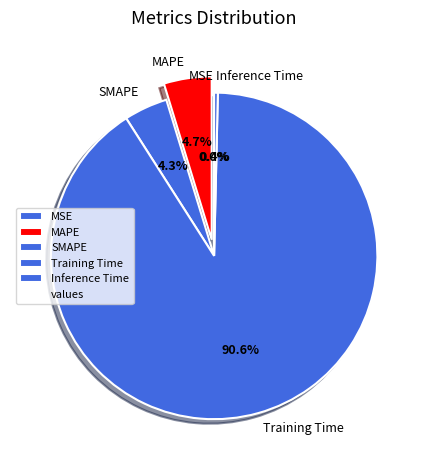

To the nearest percent, what portion does SMAPE represent?

4%